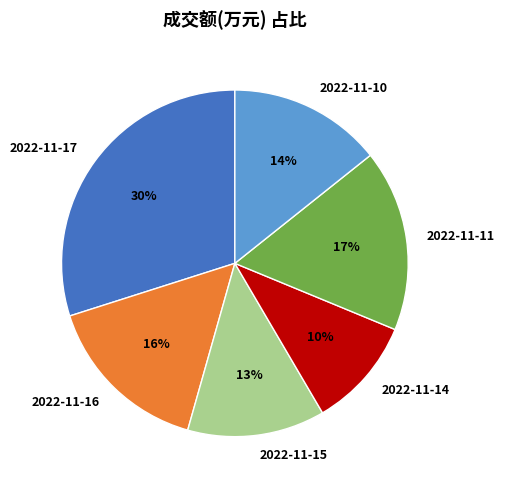

To the nearest percent, what percentage of the pie is 2022-11-14?

10%